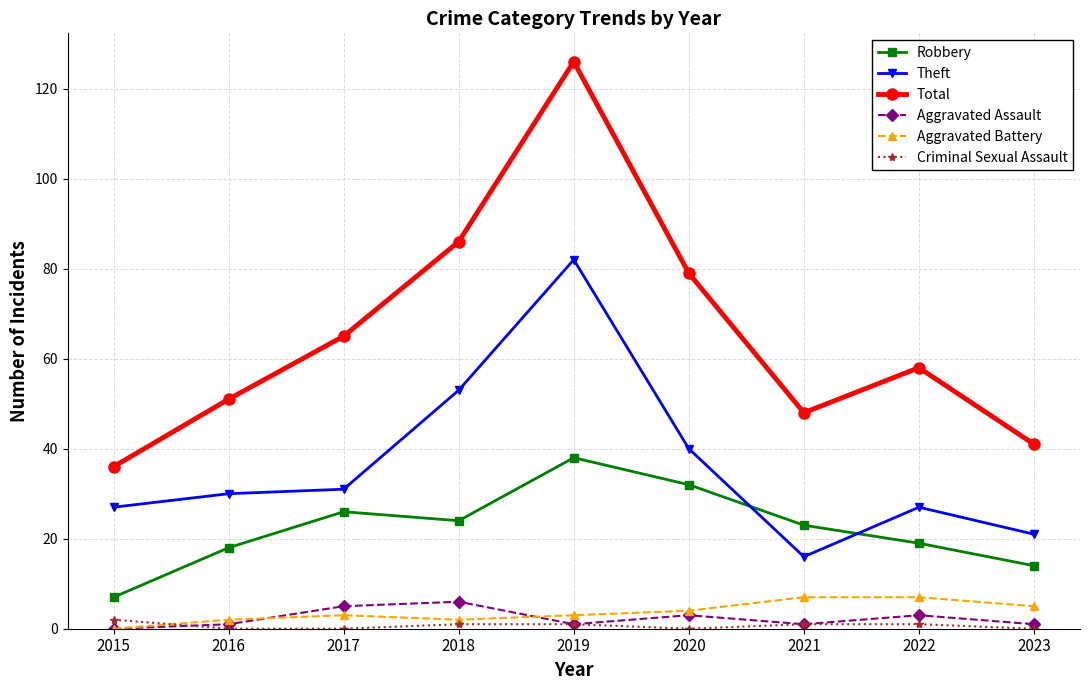

How many intersections are there between Robbery and Theft?

2